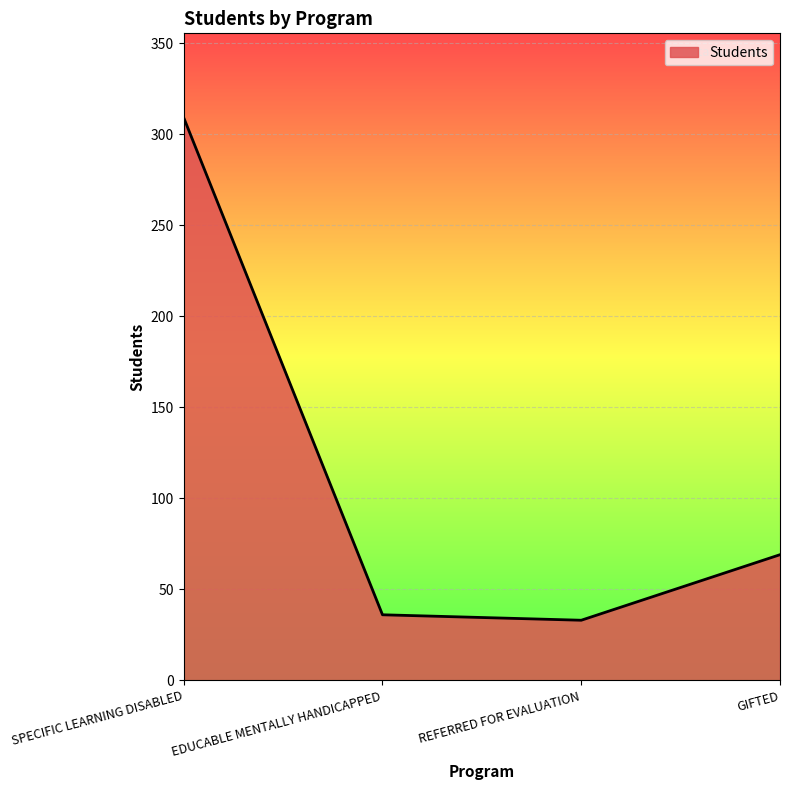

At which category does the chart reach its peak across all series?

SPECIFIC LEARNING DISABLED